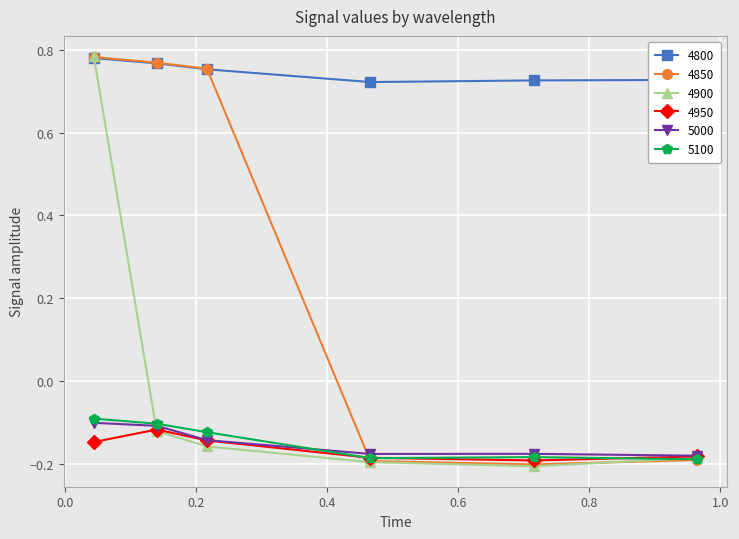

Count the number of categories in the chart.

6